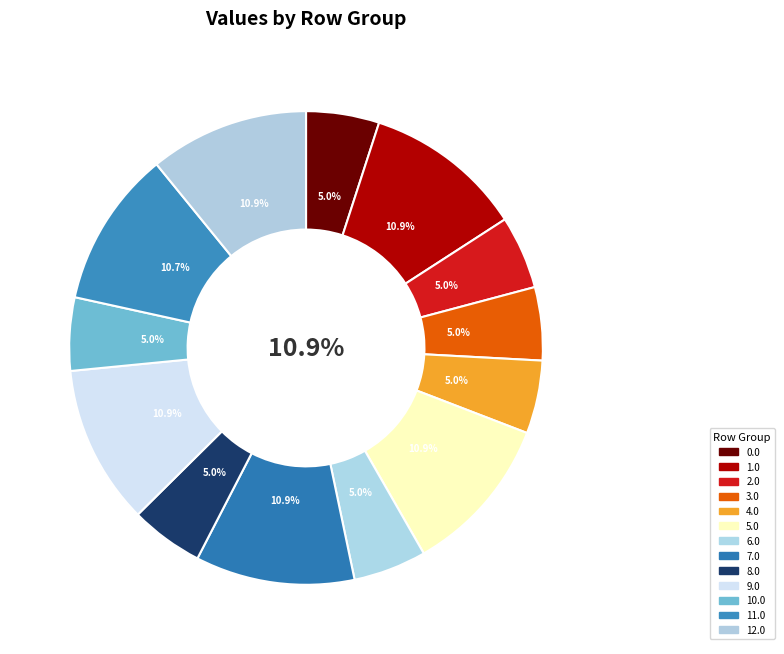

Which slice is the largest?

1.0